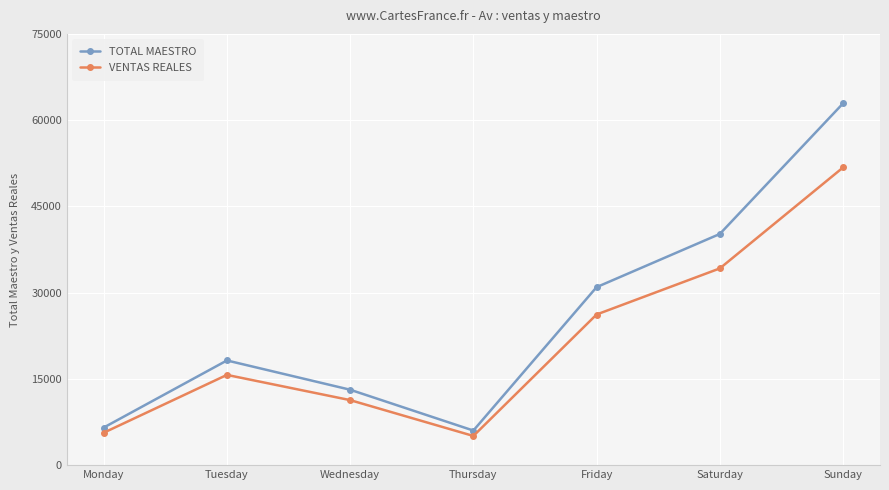

Where is the first local minimum for VENTAS REALES?

Thursday